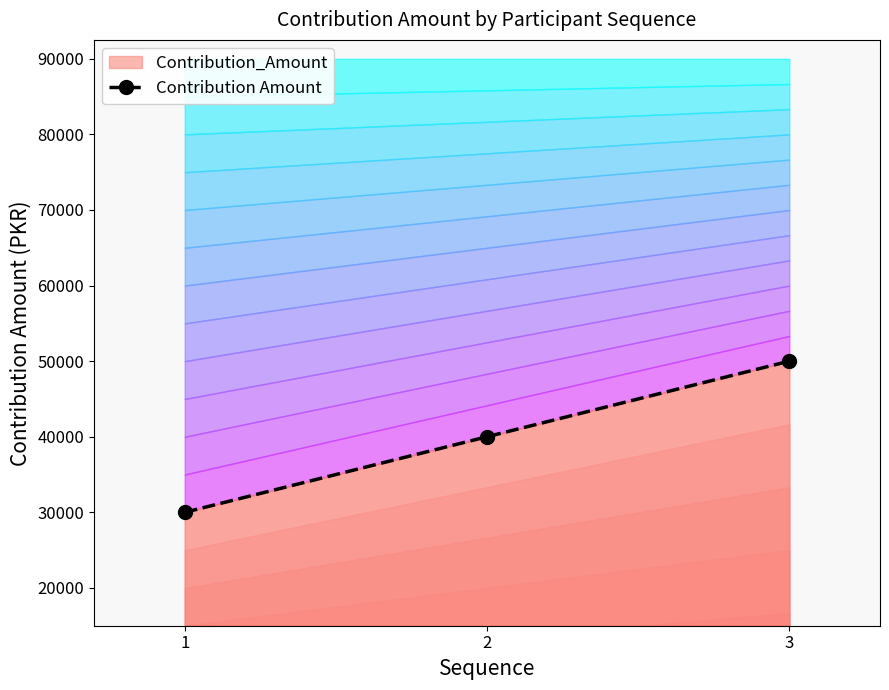

How many lines are shown in the chart?

1